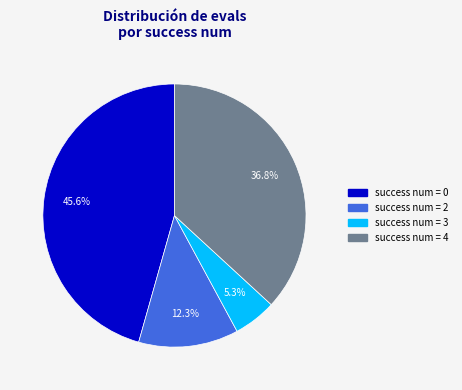

Count the number of slices in the pie.

4